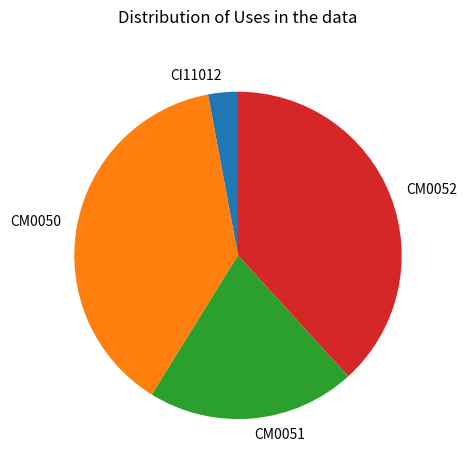

Is it true that CM0051 is 21% of the pie?

True